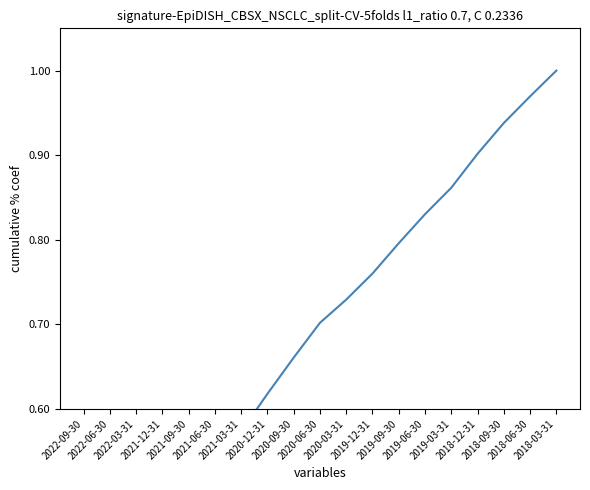

What is the minimum value shown in the chart?

0.1